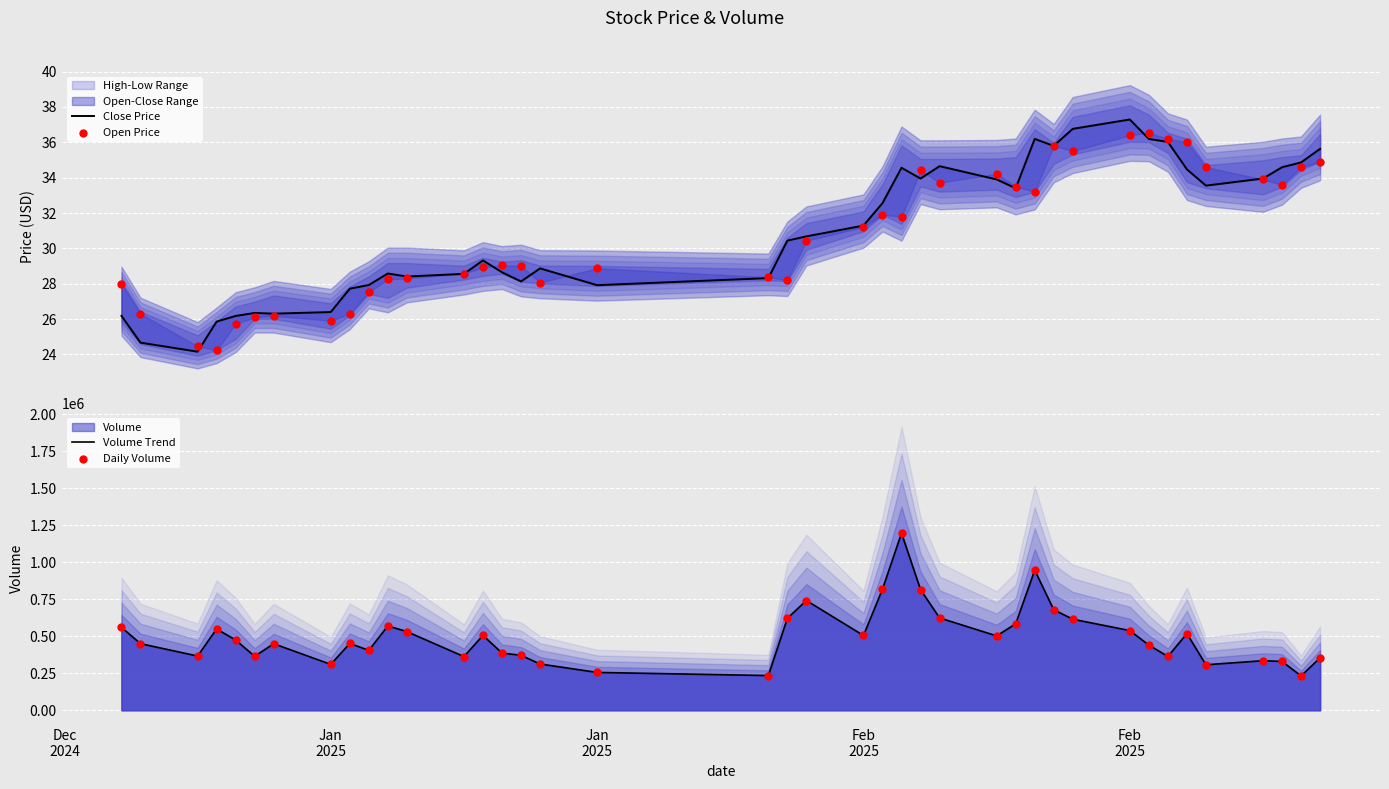

Which series contains the lowest Y value?

Close Price